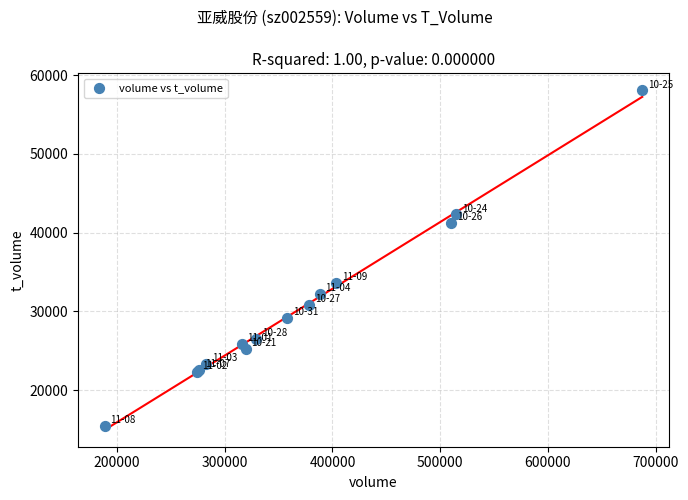

What Y value in the scatter plot is closest to 36750?

33644